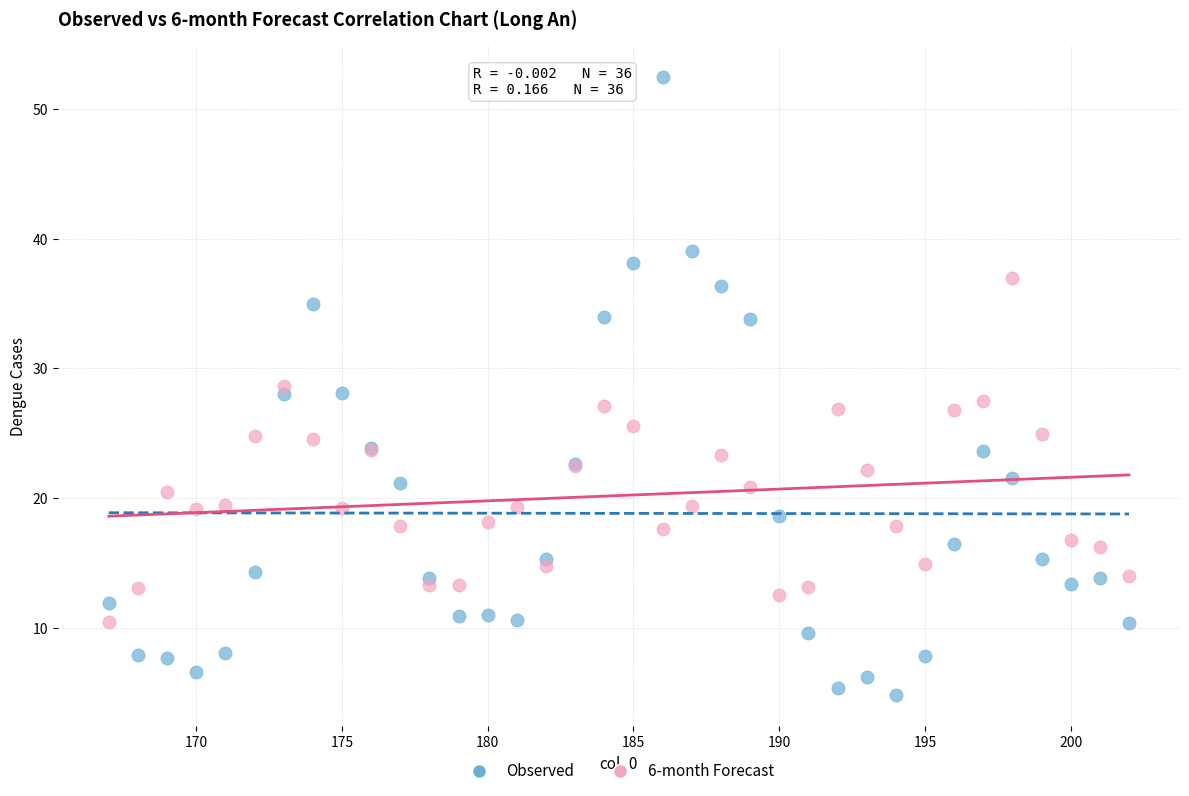

What is the X range (max minus min) for the scatter plot?

35.0